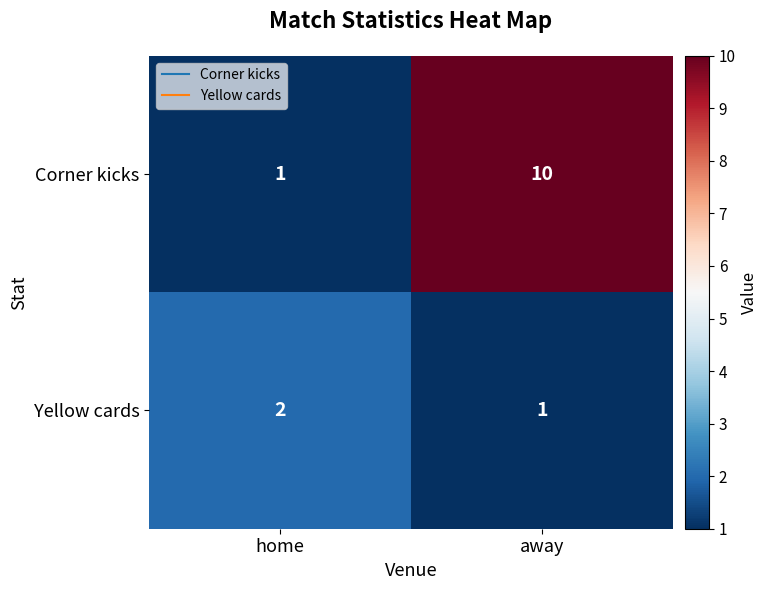

Which series changed the most between home and away?

Corner kicks